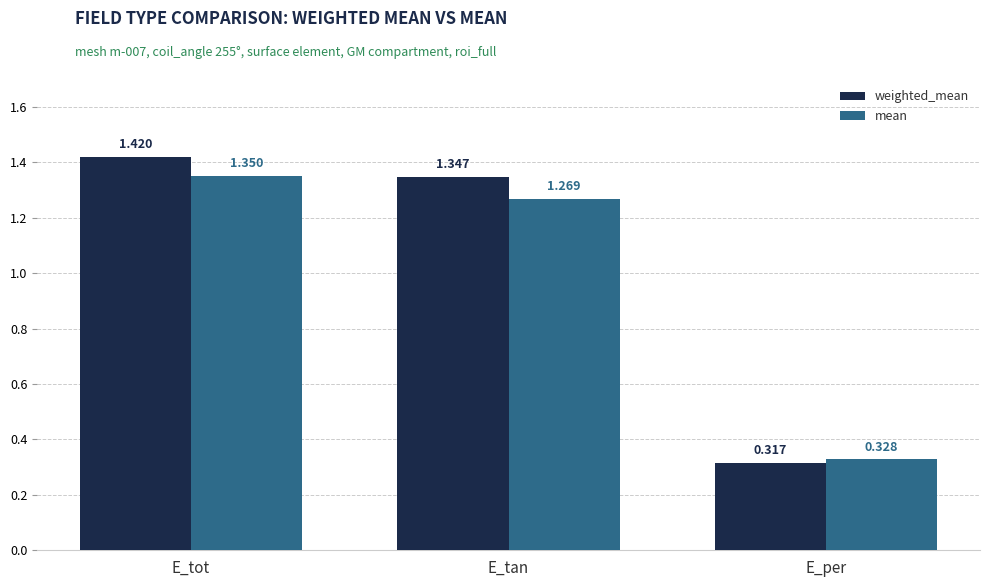

What is the label of the 2nd bar from the left?

E_tan